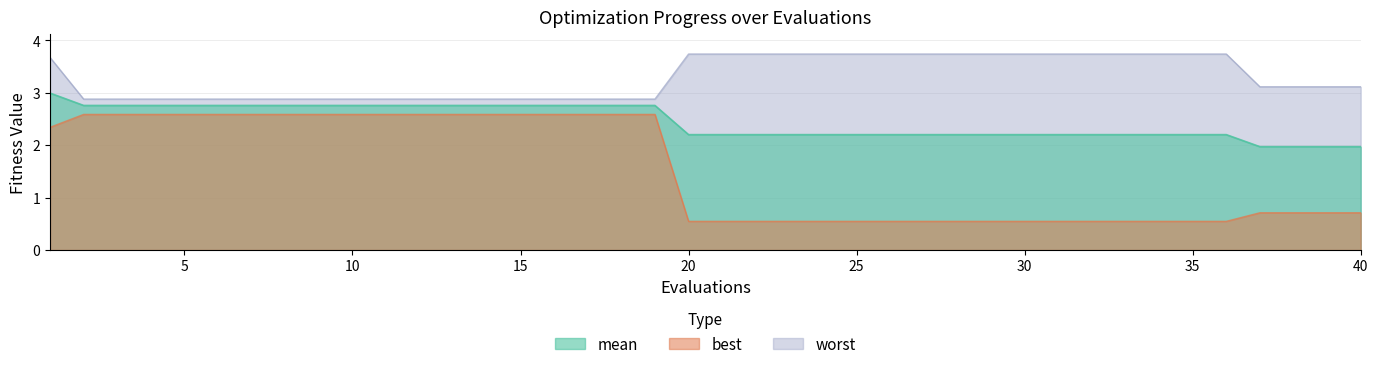

The mean series shows 0.8 at 29. True or false?

False